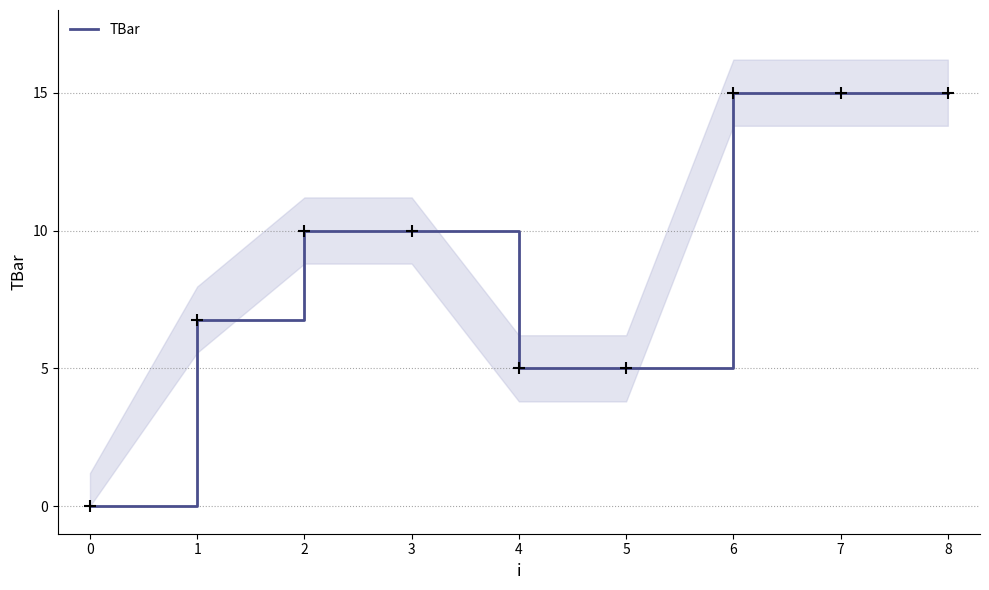

Which has a higher value, 3 or −1?

3